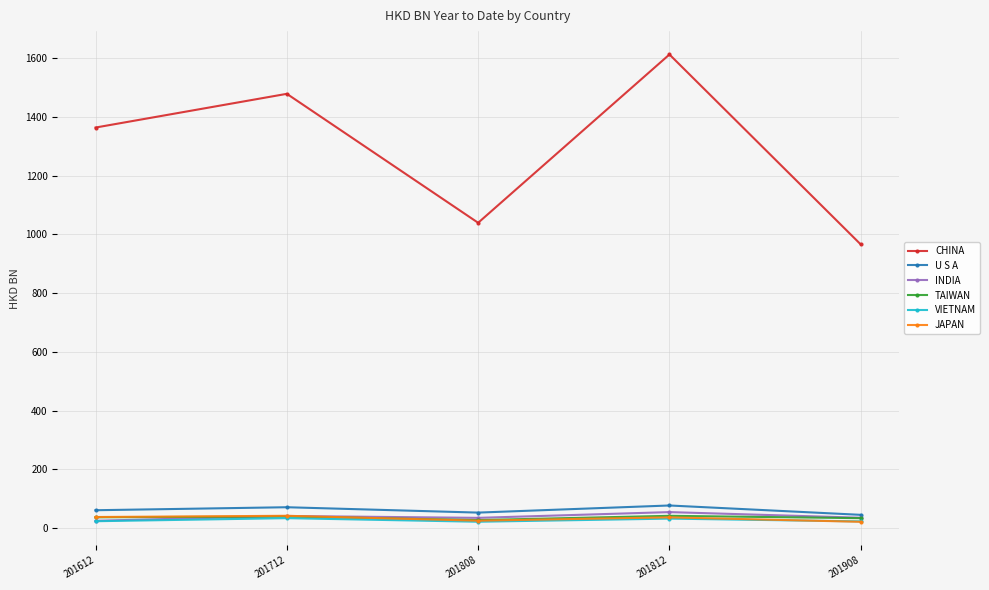

What is the average value of the TAIWAN series?

35.4